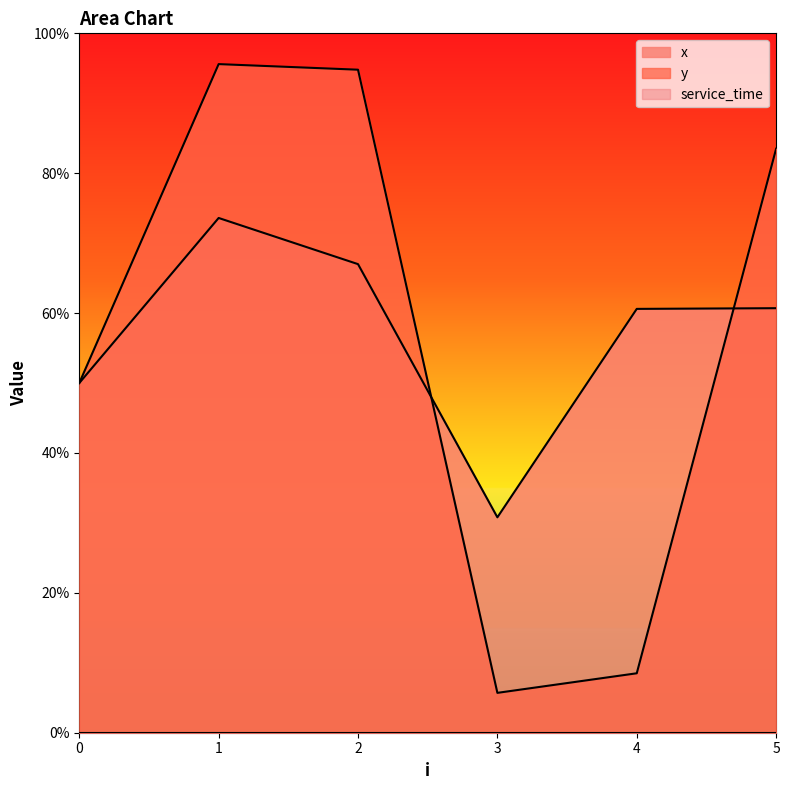

Reading right to left, list all the values displayed in this chart.

x: 6.1	6.1	3.1	6.7	7.4	5.0
y: 8.3	0.8	0.6	9.5	9.6	5.0